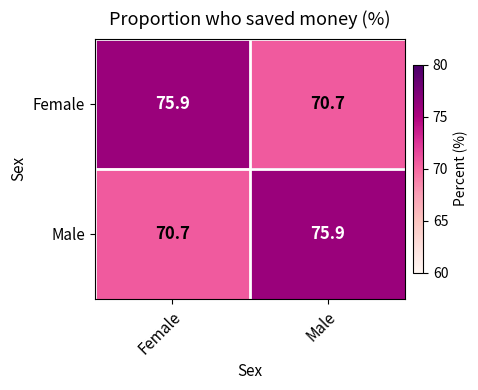

Where is Male nearest to the value 73?

Female